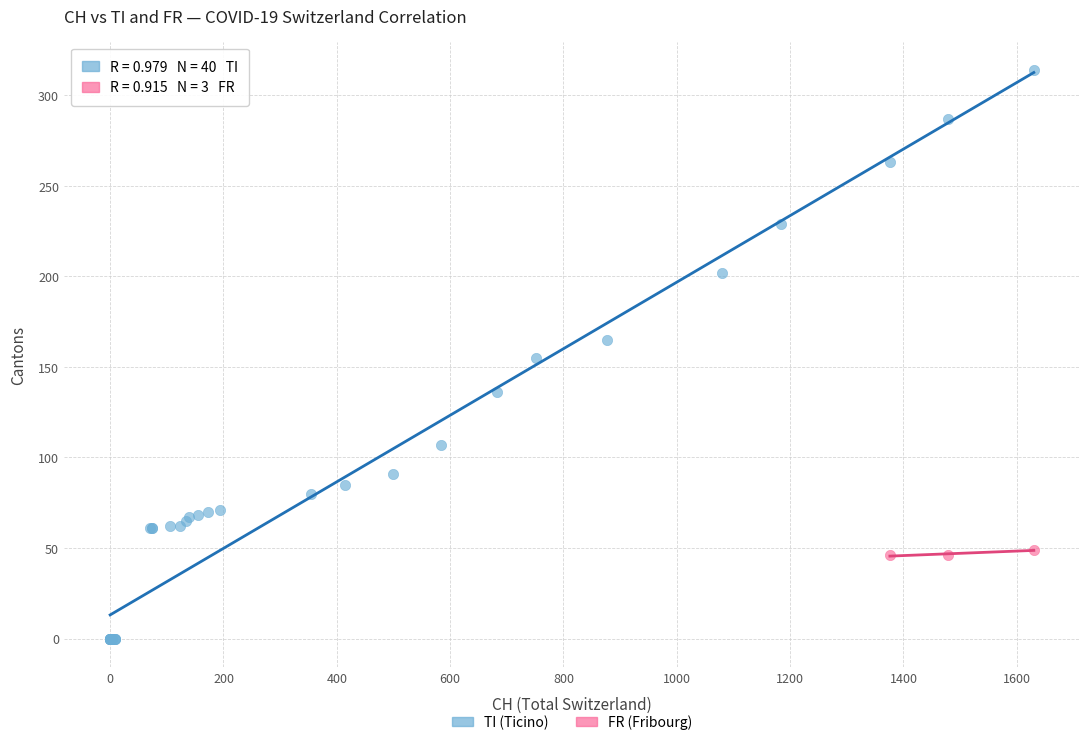

Which series reaches the maximum Y coordinate?

TI (Ticino)